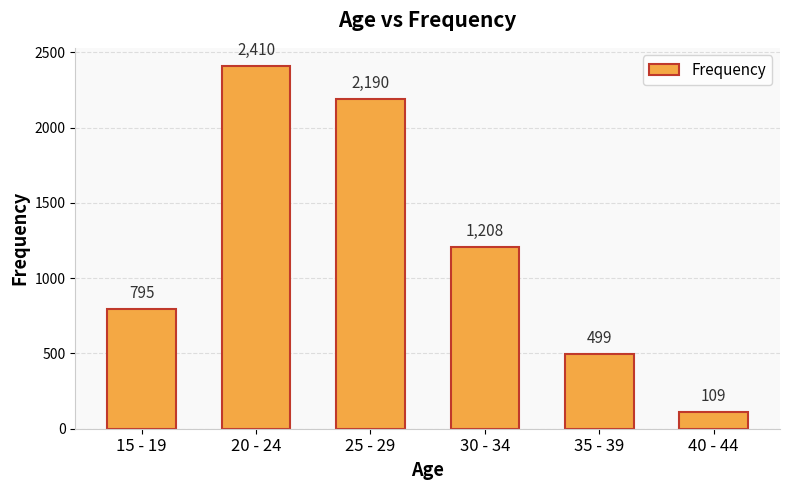

Where is the data nearest to the value 1259?

30 - 34